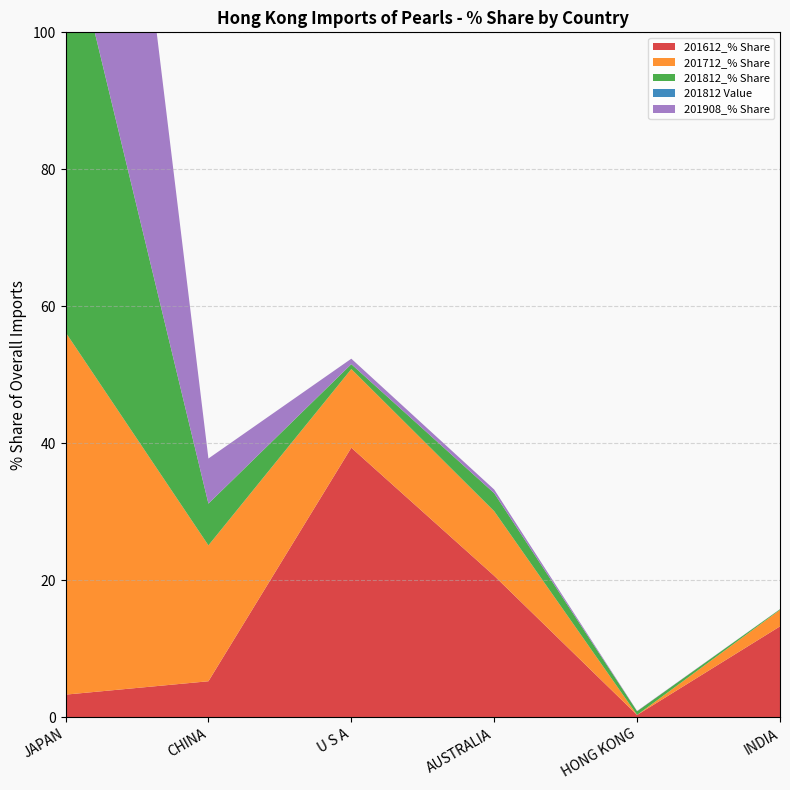

Reading left to right, extract all data points from this chart.

201612_% Share: 3.3	5.2	39.4	20.6	0.3	13.3
201712_% Share: 52.9	19.8	11.5	9.4	0.0	2.4
201812_% Share: 61.5	6.1	0.7	2.6	0.5	0.1
201812 Value: 0.1	0.0	0.0	0.0	0.0	0.0
201908_% Share: 91.9	6.6	0.8	0.5	0.0	0.0